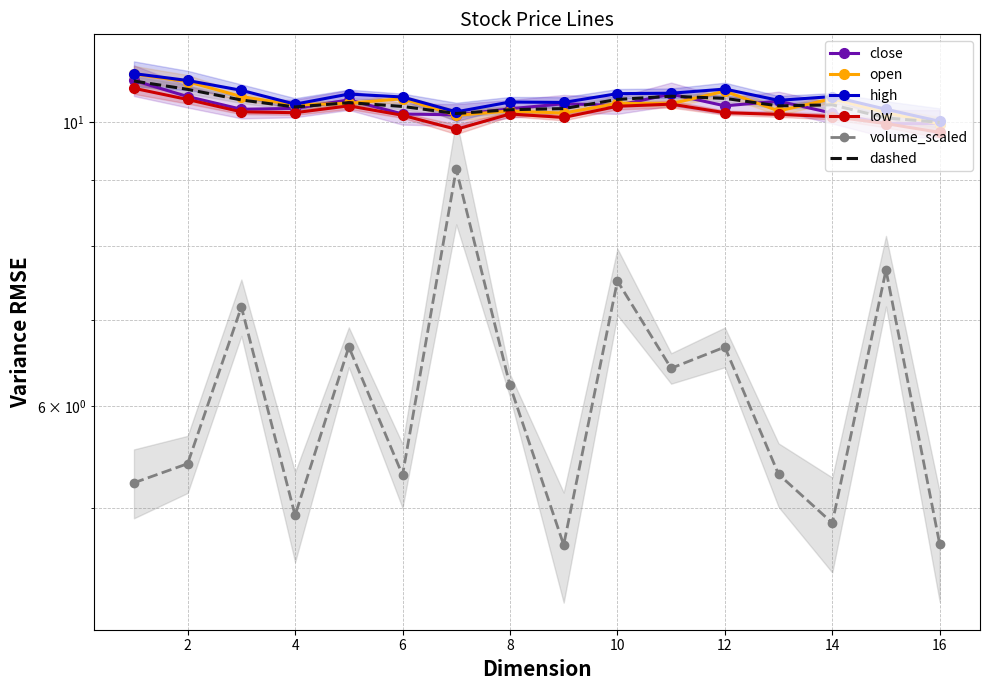

What is the difference between the highest and lowest values at 13?

5.6